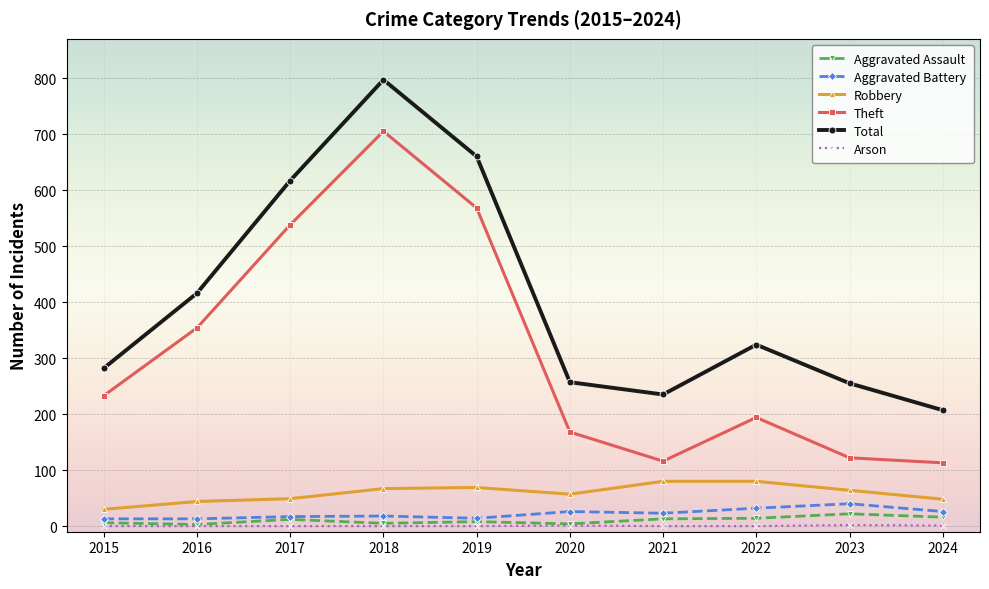

What is the value of the Aggravated Assault point at the 7th from the left?

13